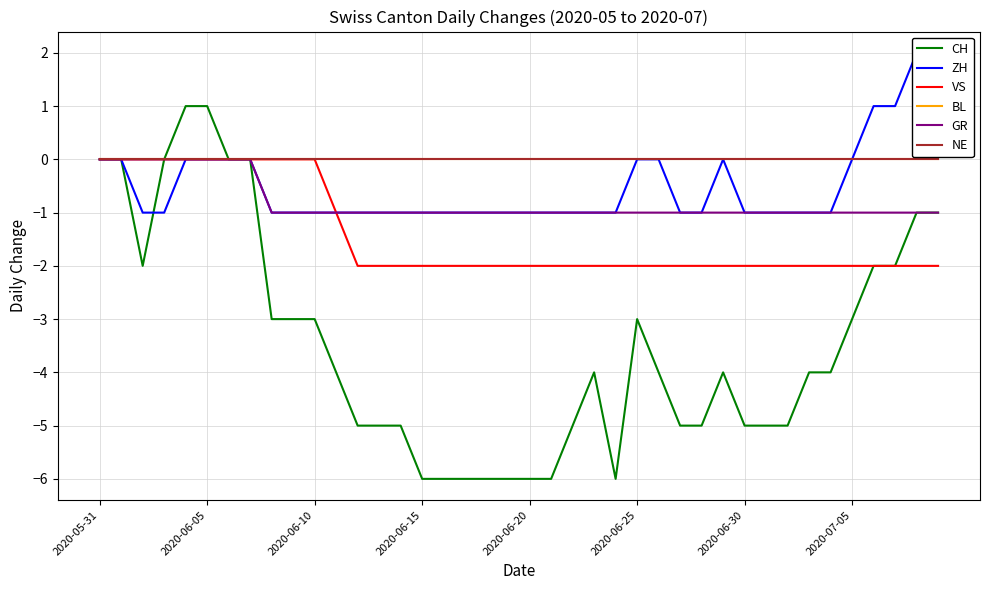

What is the difference between the CH values at 27 and 23?

1